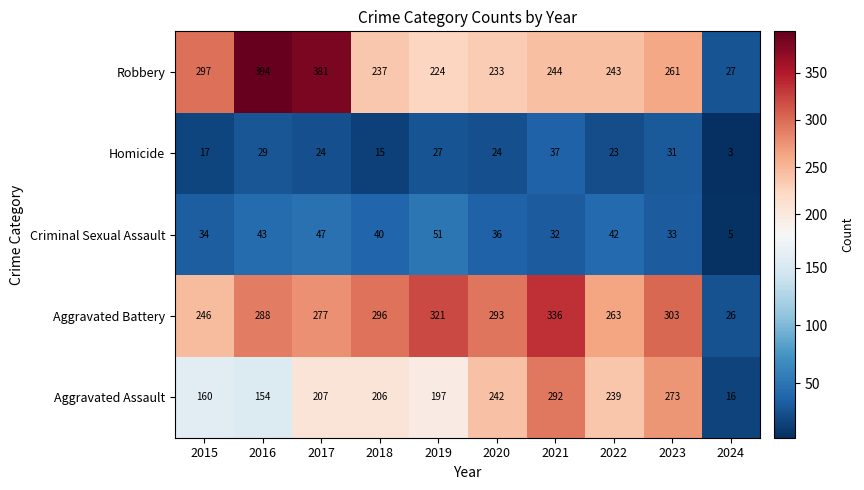

At which category does the chart reach its peak across all series?

2016